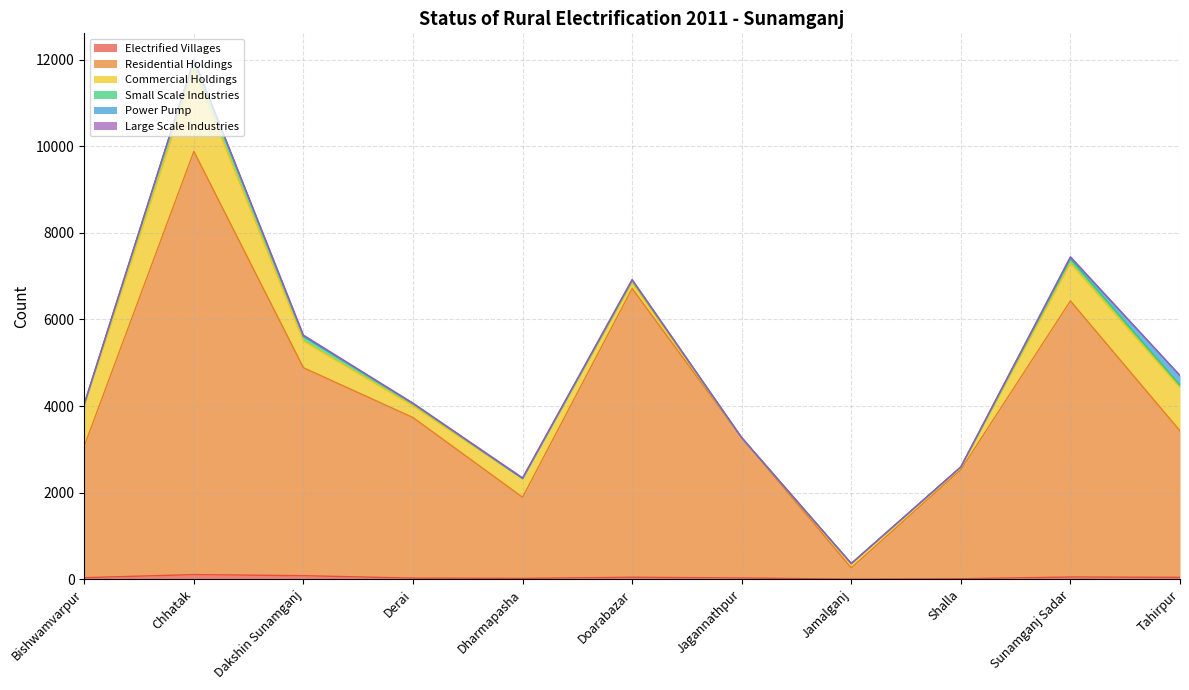

True or false: Residential Holdings and Commercial Holdings cross at least once.

False